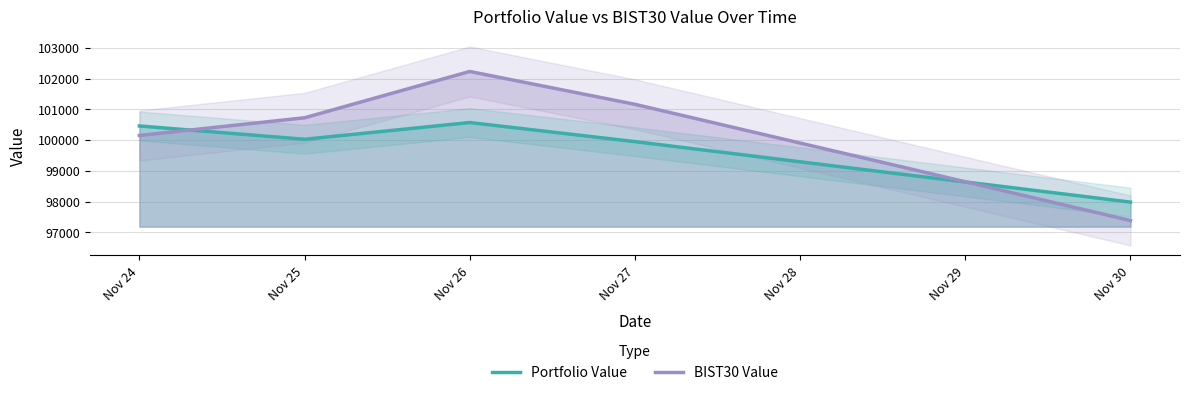

What is the difference between the highest and lowest values at Nov 26?

1661.1